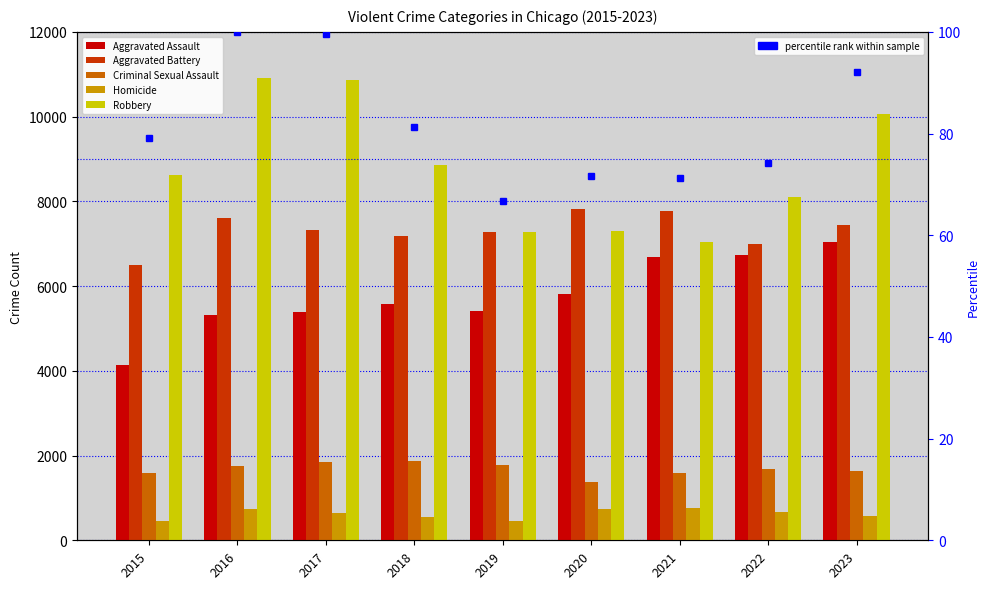

How many values in the Aggravated Battery series exceed 7325?

4